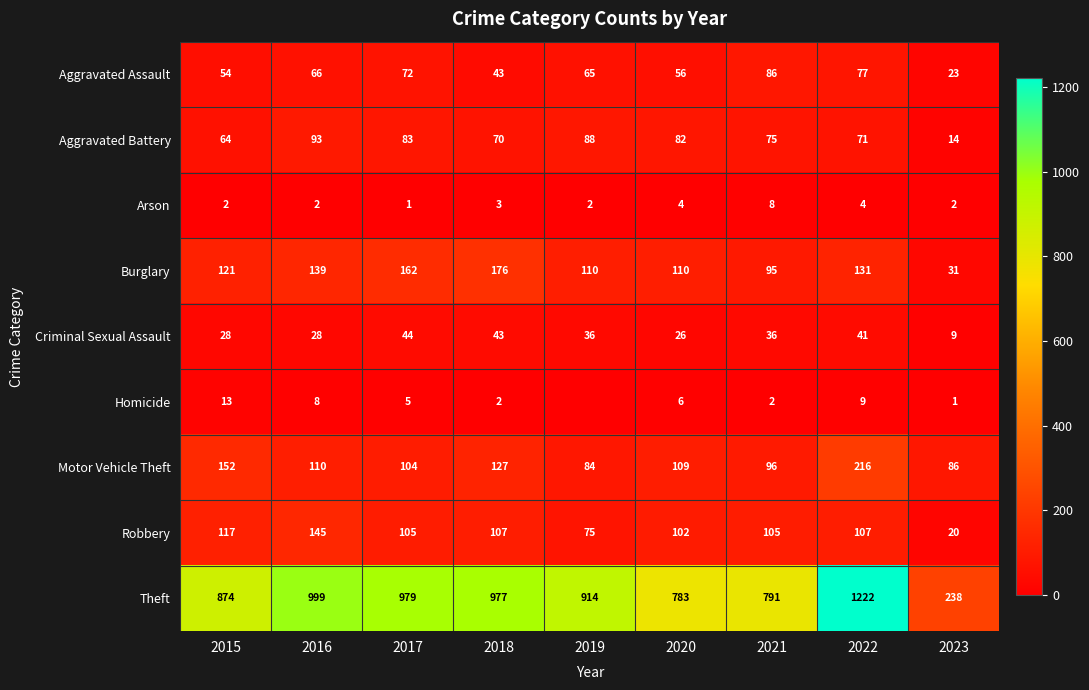

What is the greatest value displayed?

1222